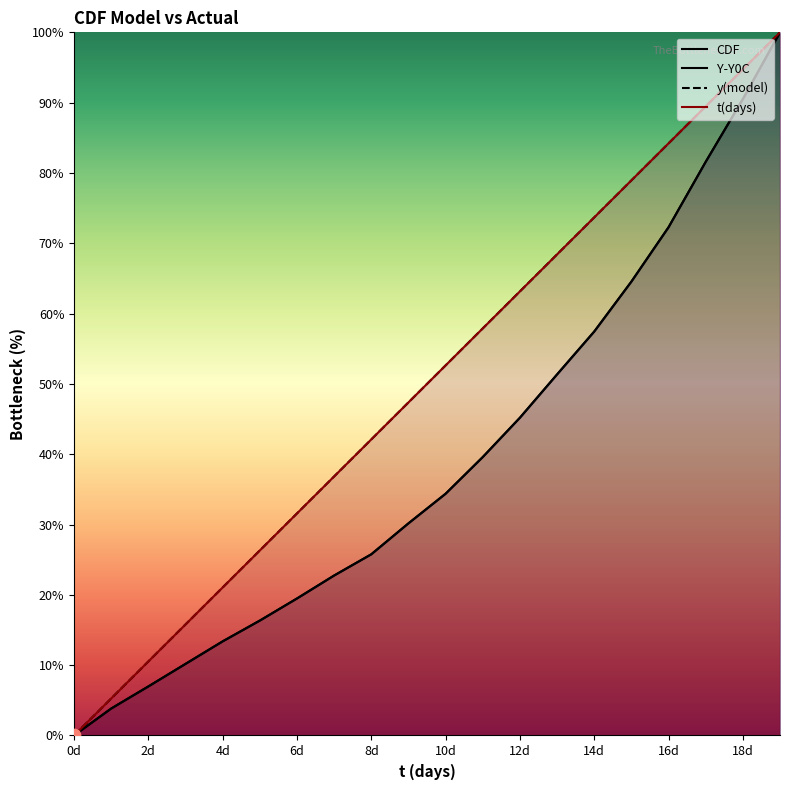

Which series has the largest Y range (max minus min)?

CDF